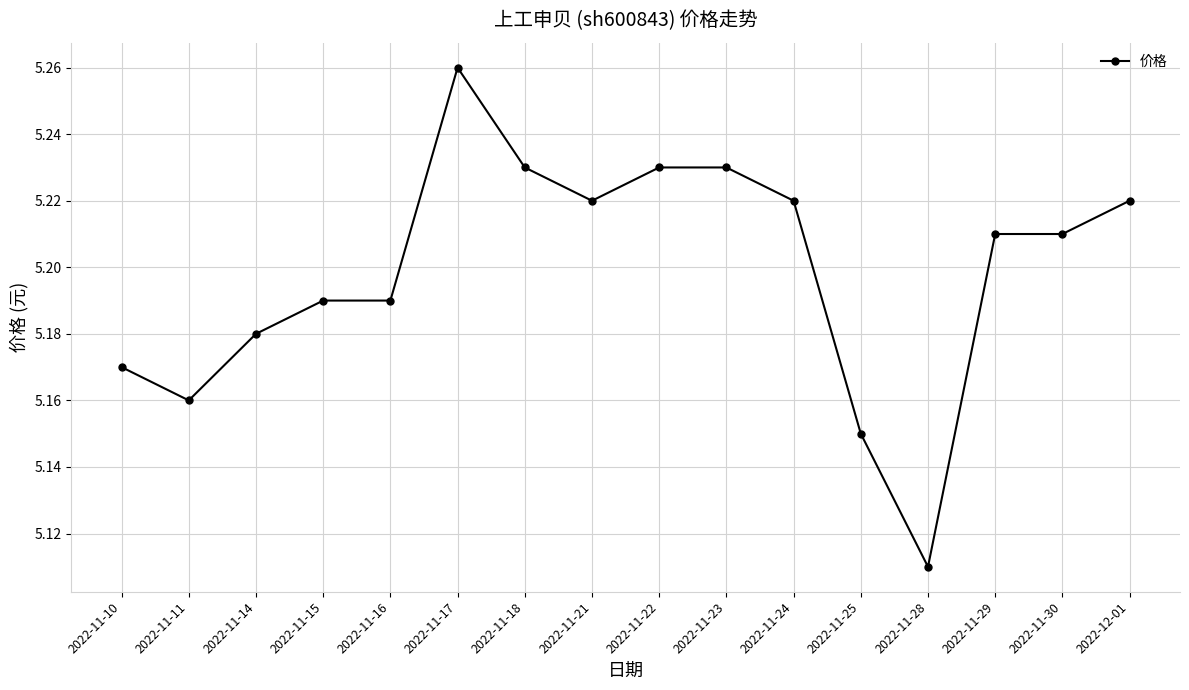

How many distinct data groups are displayed?

1